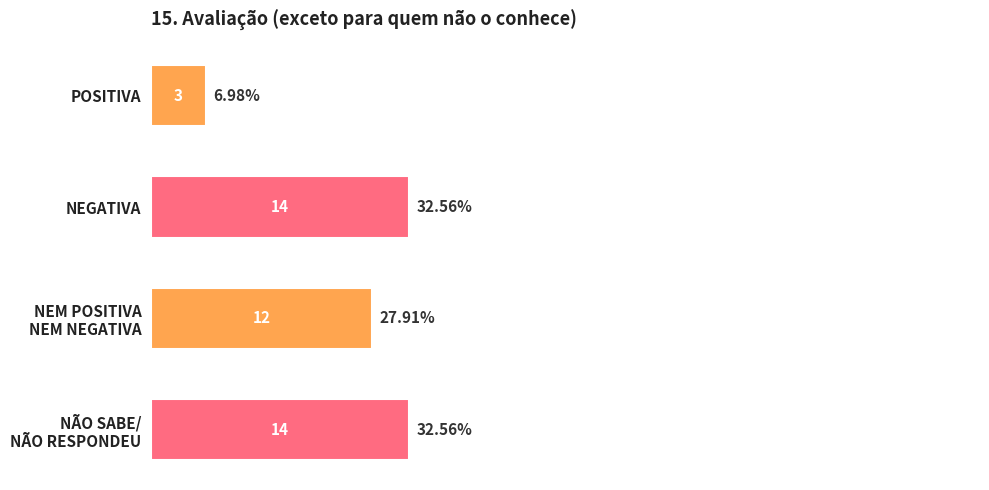

What is the average value?

11